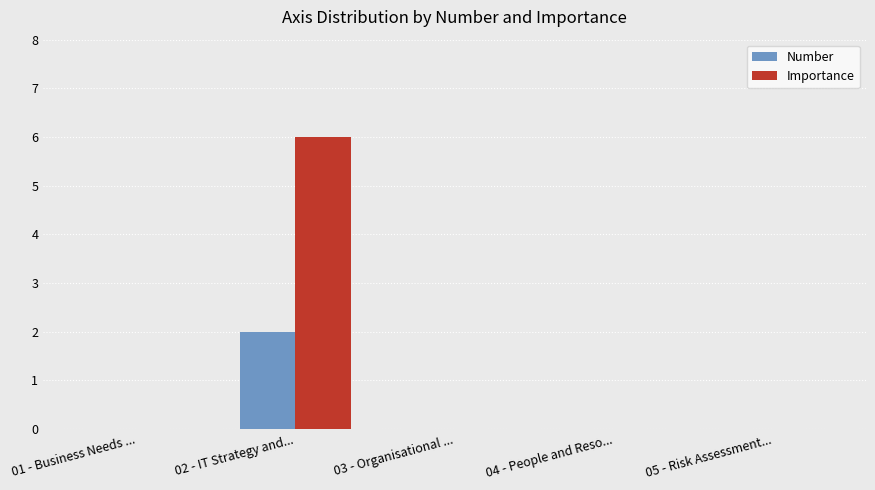

At which category is the sum across all series the highest?

02 - IT Strategy and...